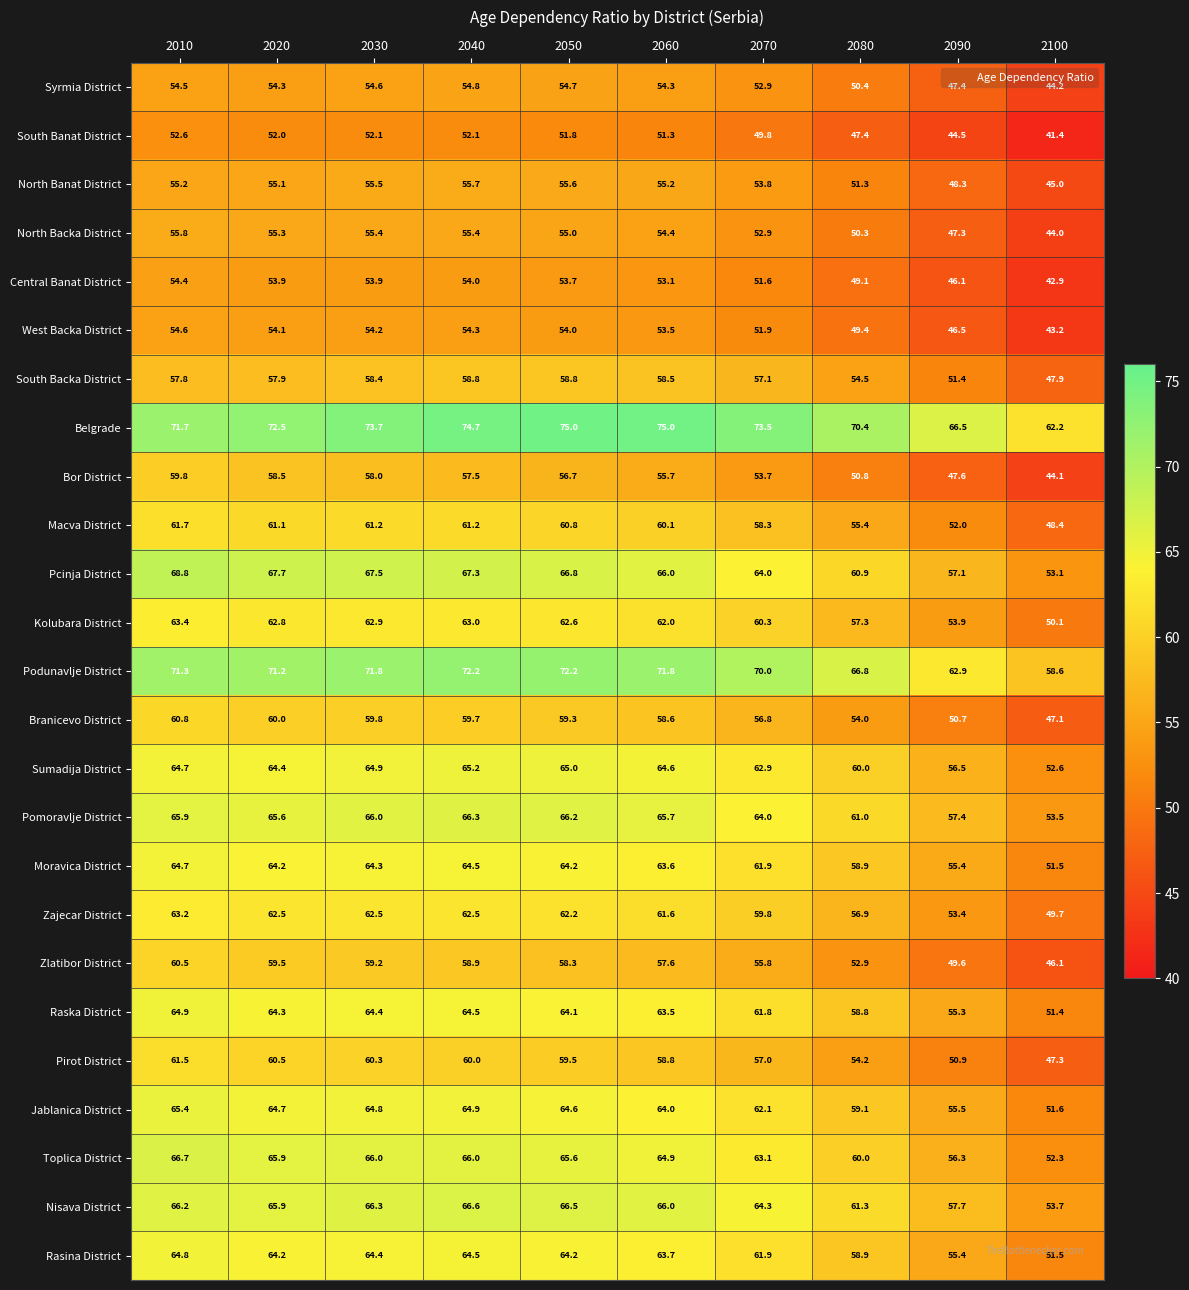

What is the spread (max minus min) of values at 2030?

21.6